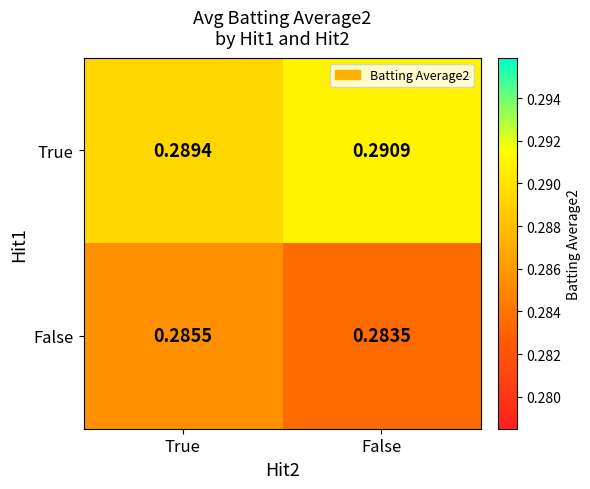

Rank the series by their maximum value, from highest to lowest.

True, False